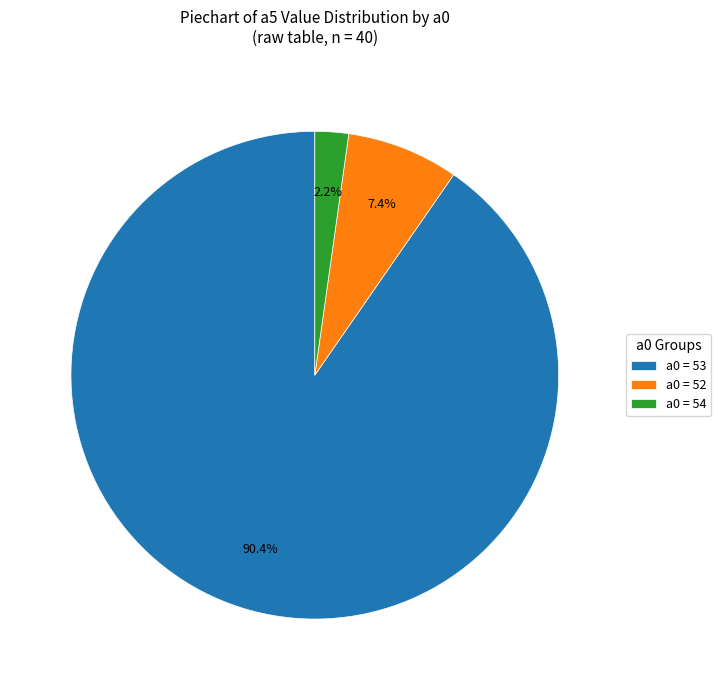

Between a0 = 52 and a0 = 53, which is larger?

a0 = 53